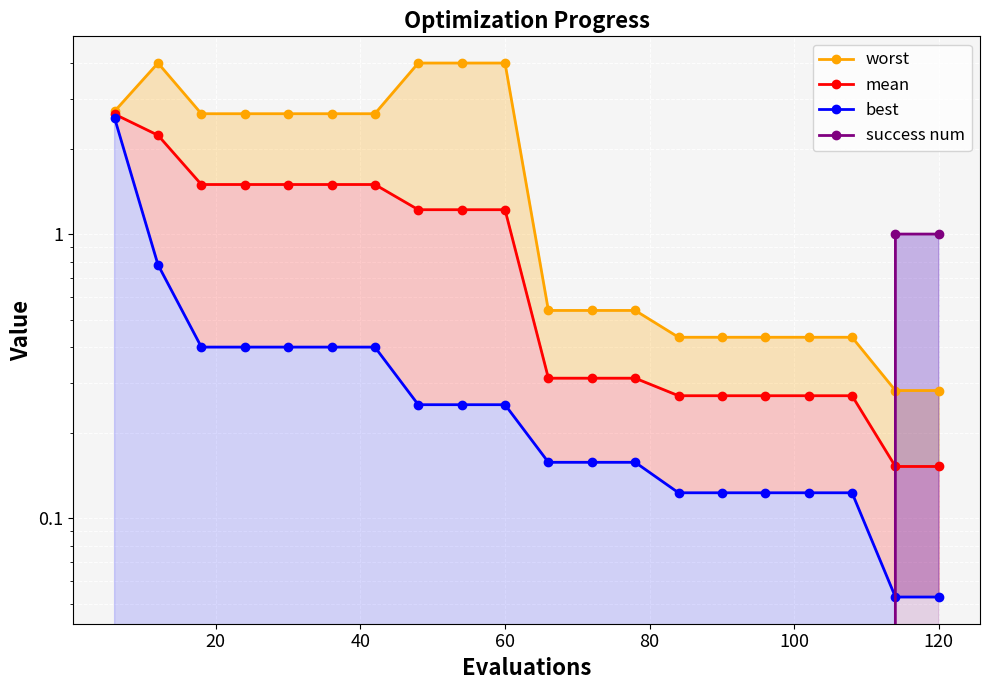

Does the chart display data point markers on the line(s)?

Yes